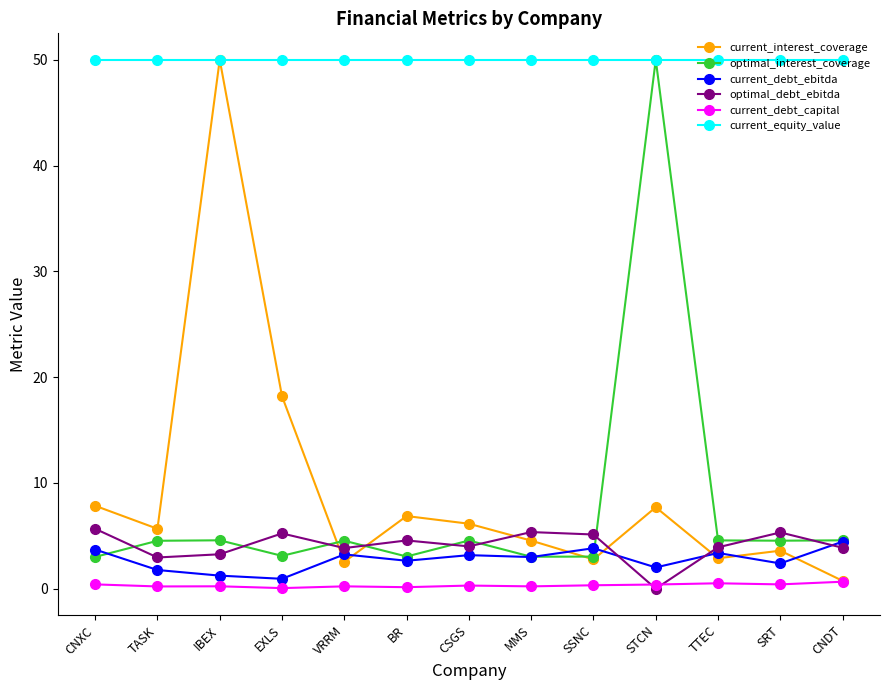

Which category has the highest value in the optimal_interest_coverage series?

STCN